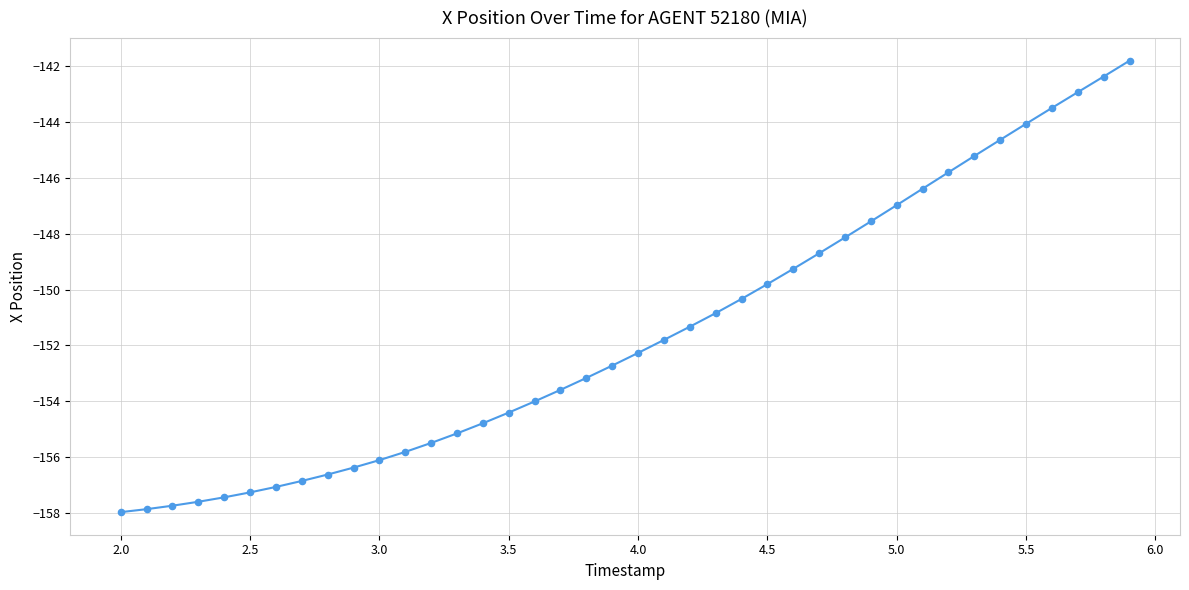

What is the difference between the maximum and minimum values?

16.2